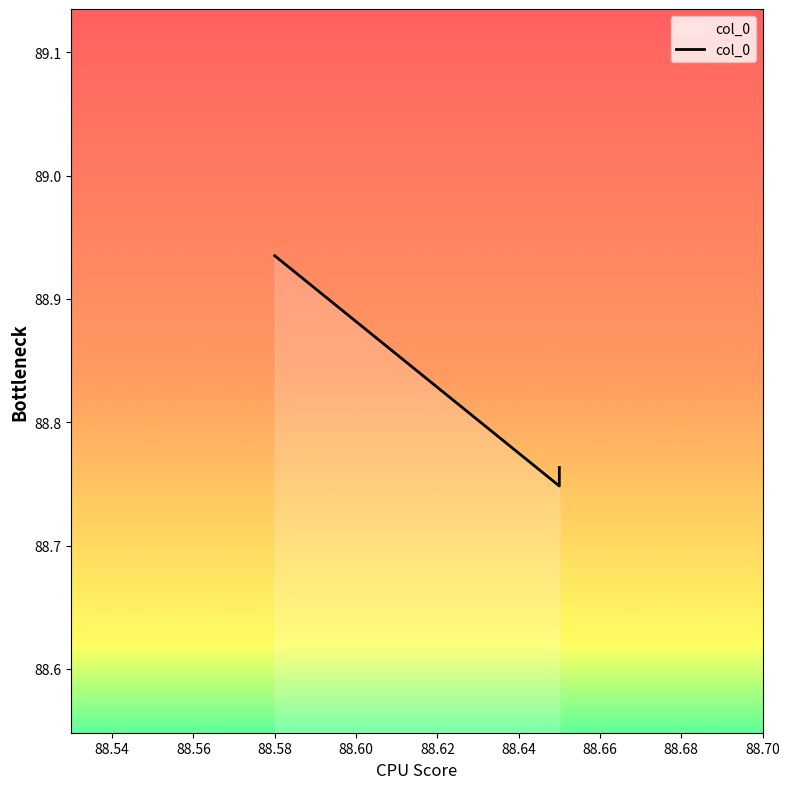

Where is the data nearest to the value 88?

88.65